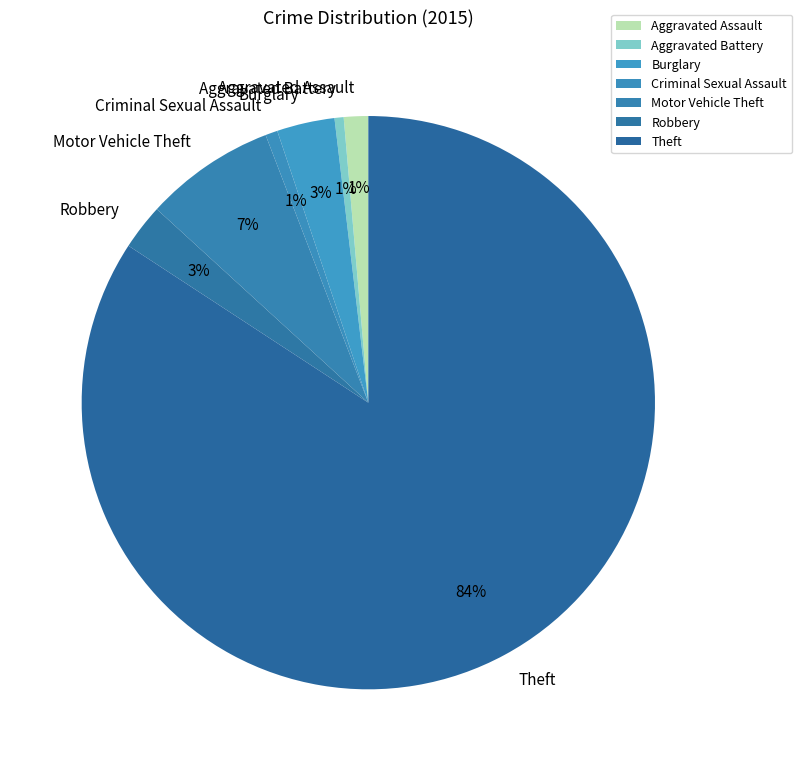

To the nearest percent, what is the average slice percentage?

14%